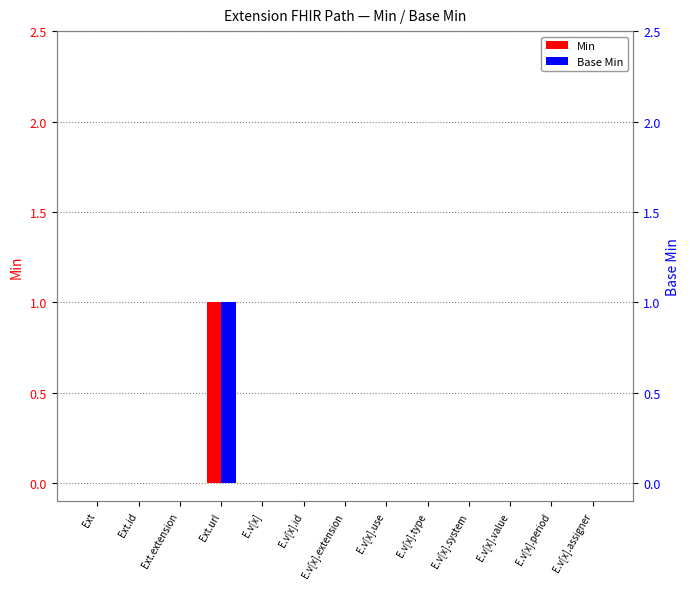

What is the maximum value shown in the chart?

1